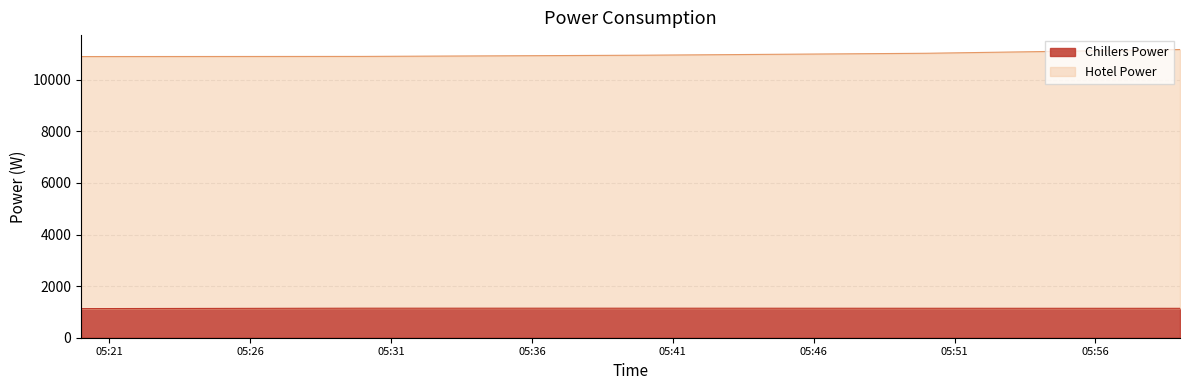

True or false: Hotel Power has more than 0 interior local peaks.

False